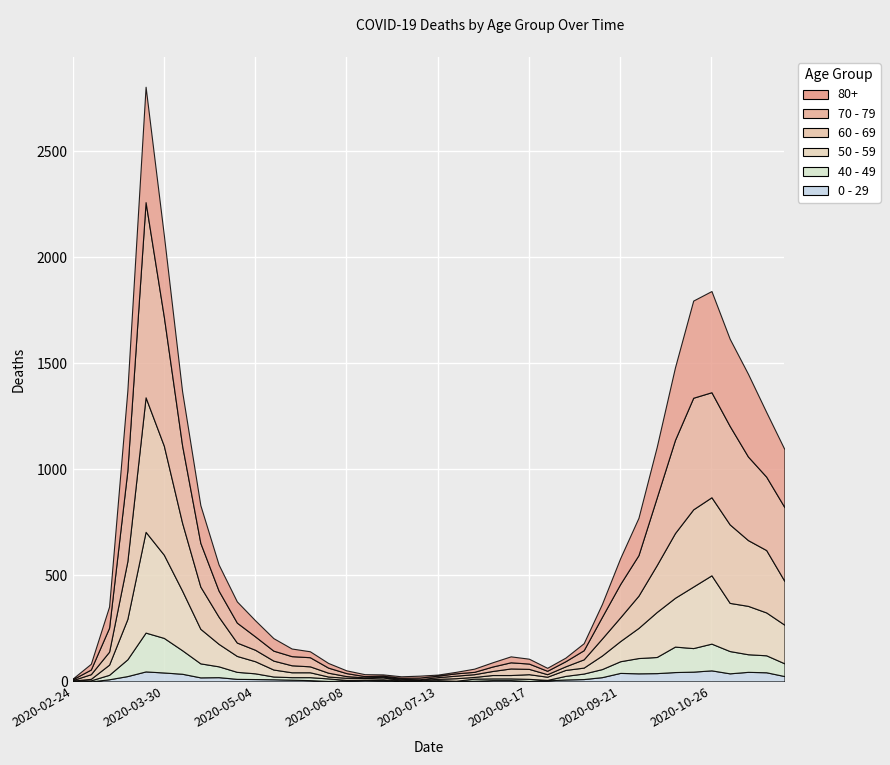

Which category has the highest value across all series?

2020-03-23